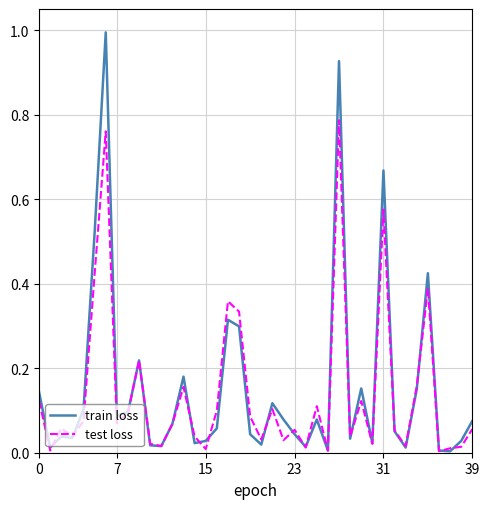

What is the maximum value shown in the chart?

1.0